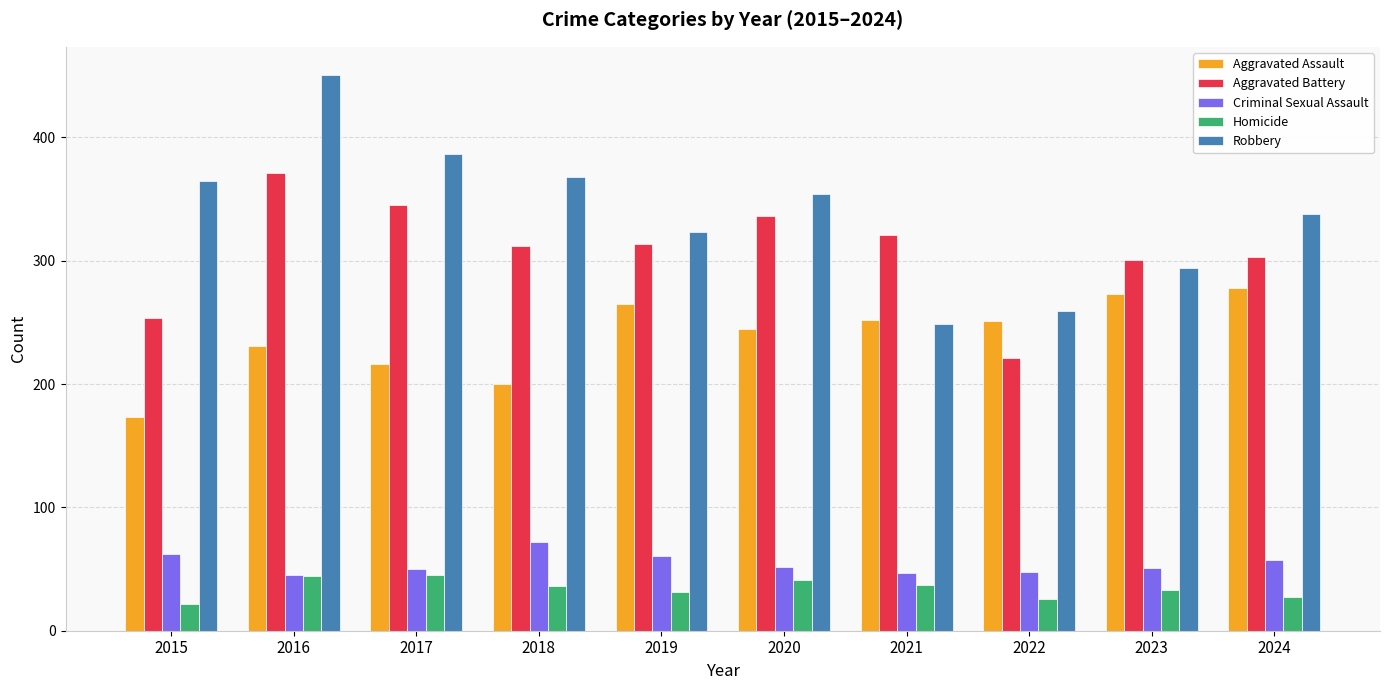

What value does the Criminal Sexual Assault series have at 2023?

51